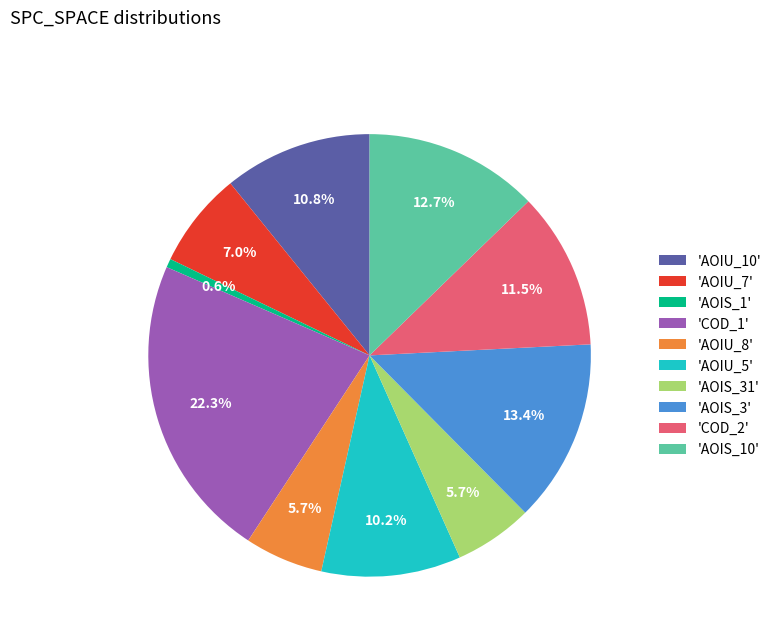

Approximately how many times larger is the value at 'AOIS_31' compared to 'AOIS_3'?

0.4